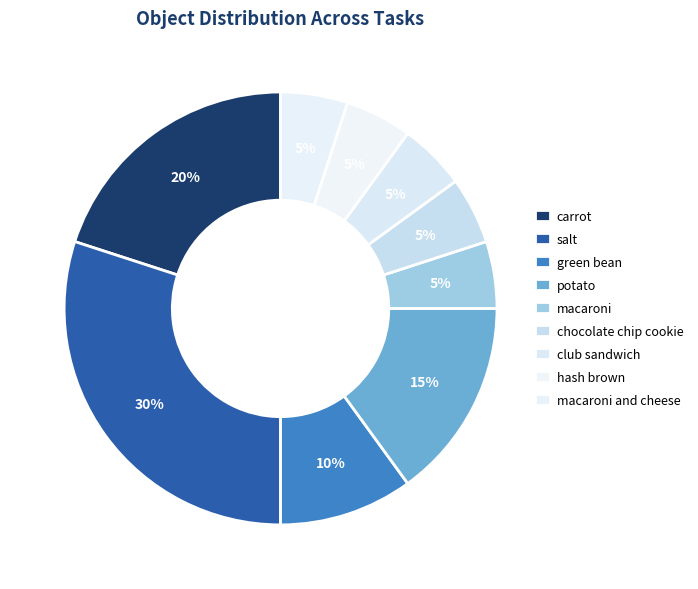

How many slices are in this pie chart?

9